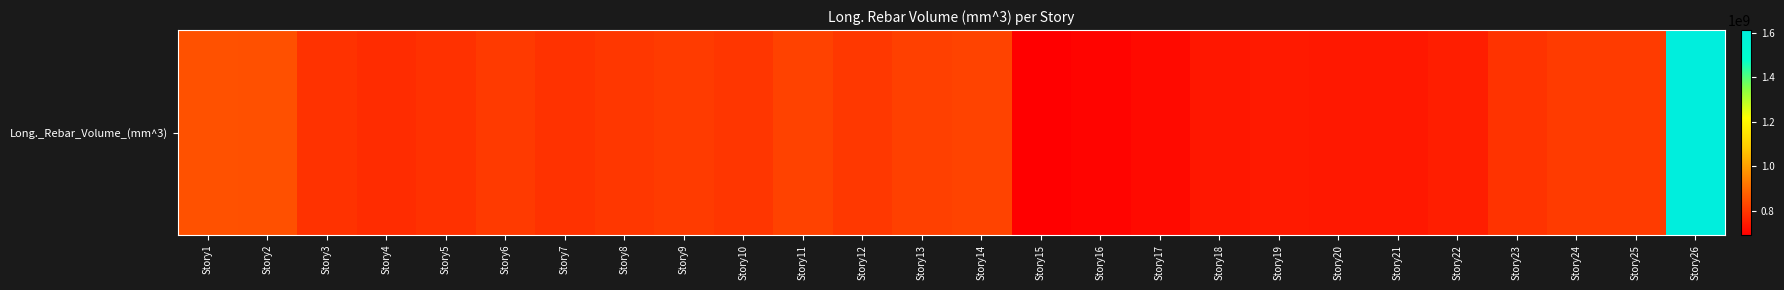

How many data points are above 796404248?

13